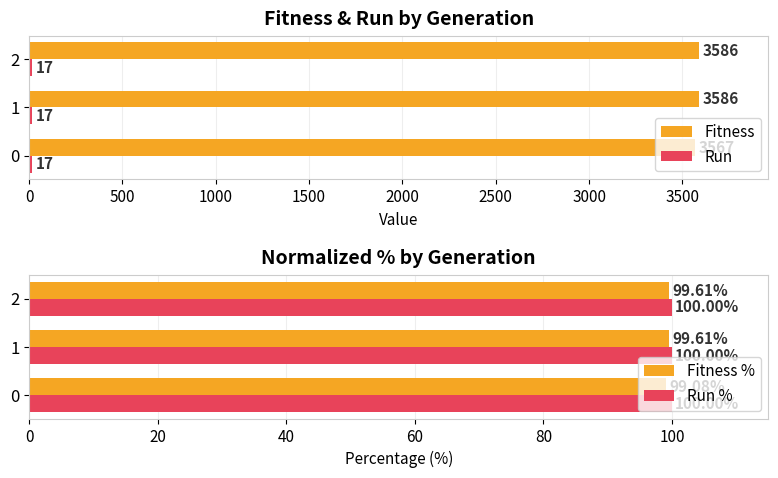

The Fitness series shows 5905 at 2. True or false?

False